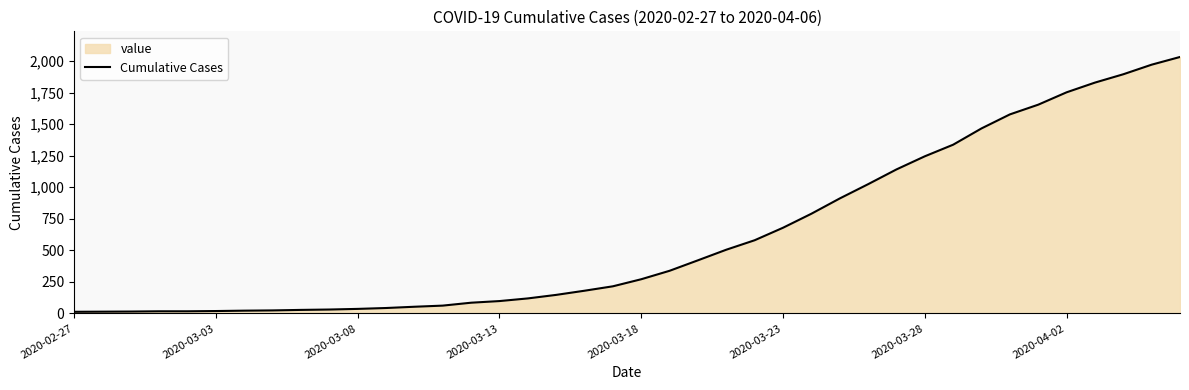

What is the change in value from 11 to 36?

+1786